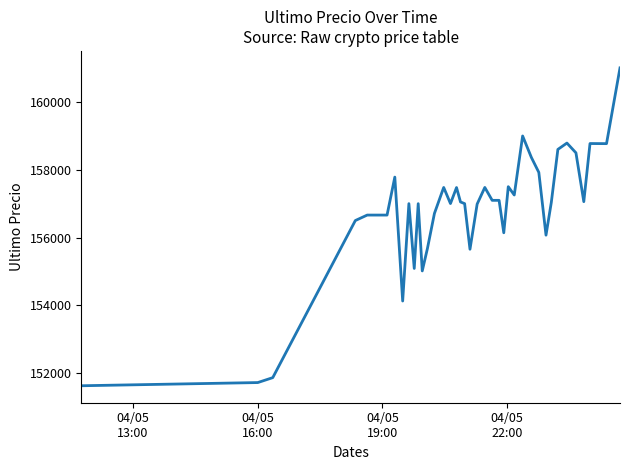

What is the difference between the maximum and minimum values?

9367